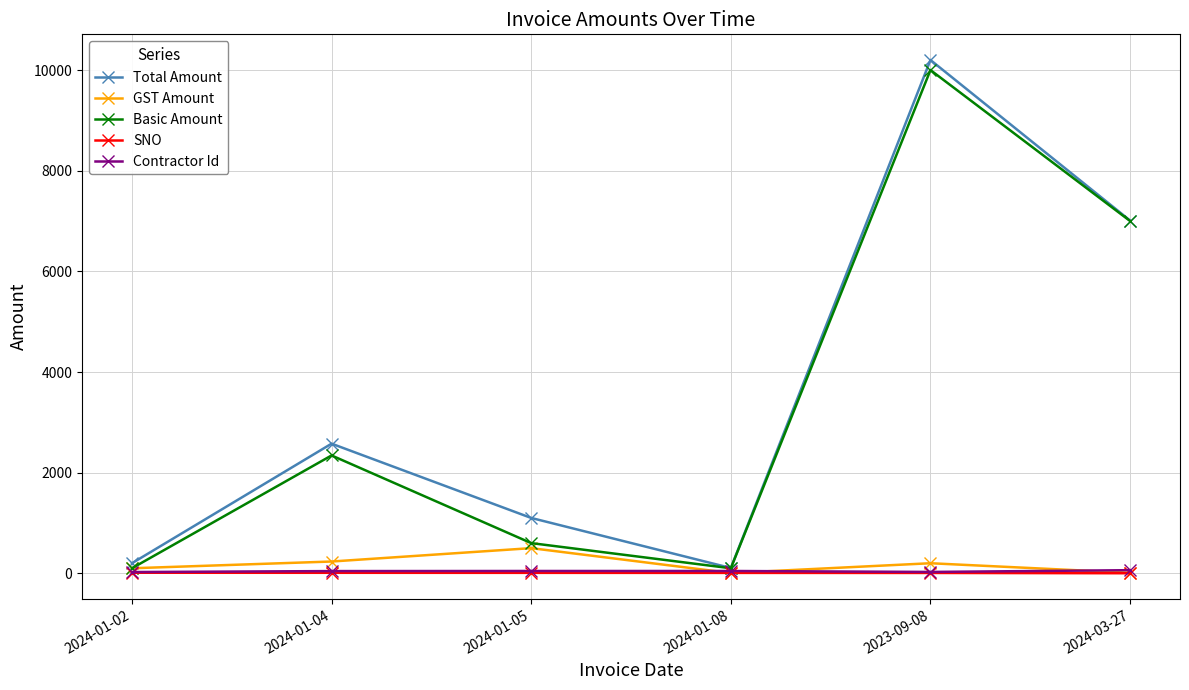

Between 2024-01-04 and 2024-01-08, which series saw the biggest shift?

Total Amount